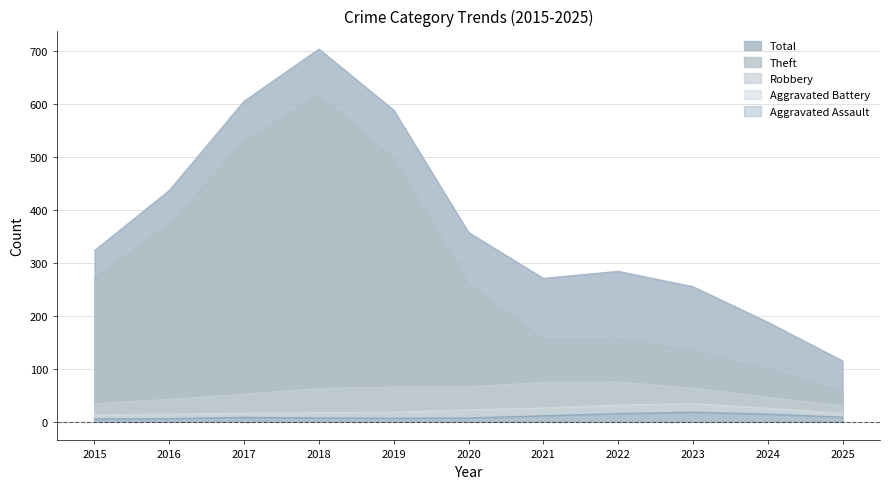

At which category does the chart reach its minimum across all series?

2016